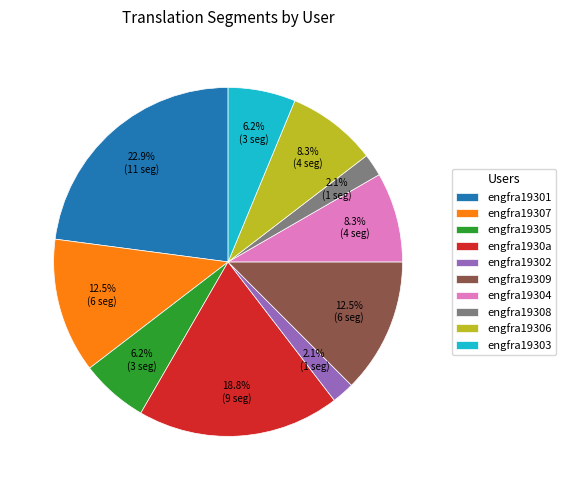

Does engfra19301 represent more than half of the total?

No